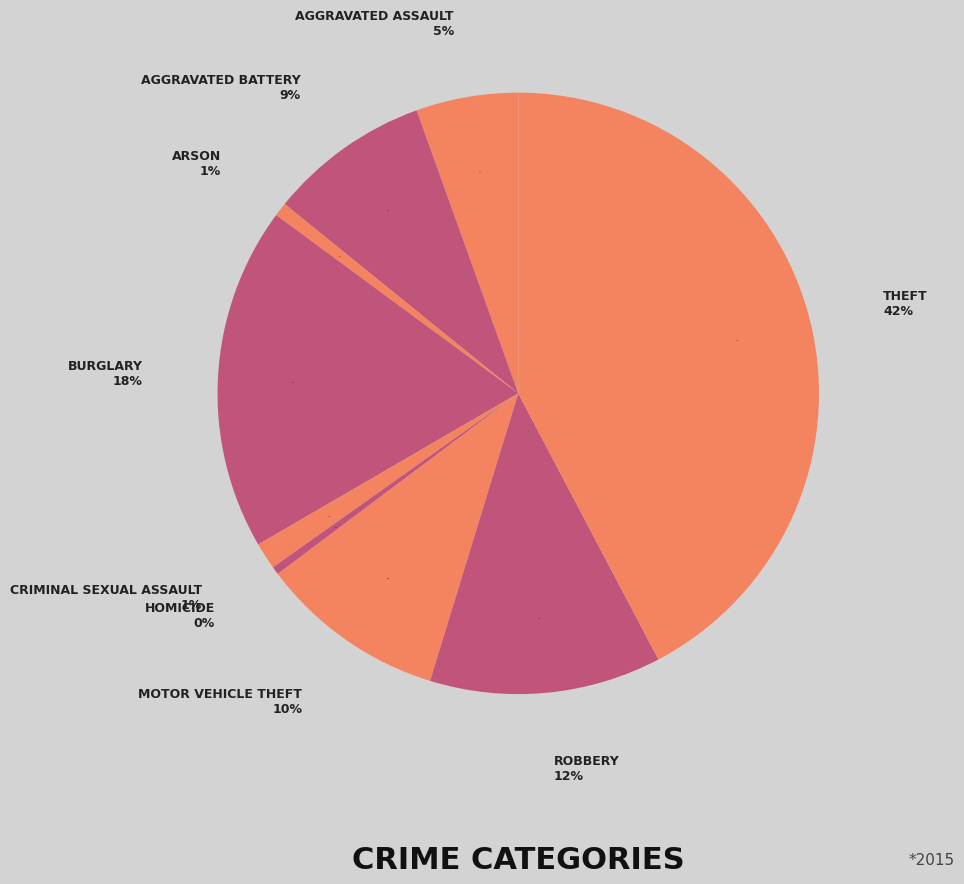

To the nearest percent, what is the average slice percentage?

11%